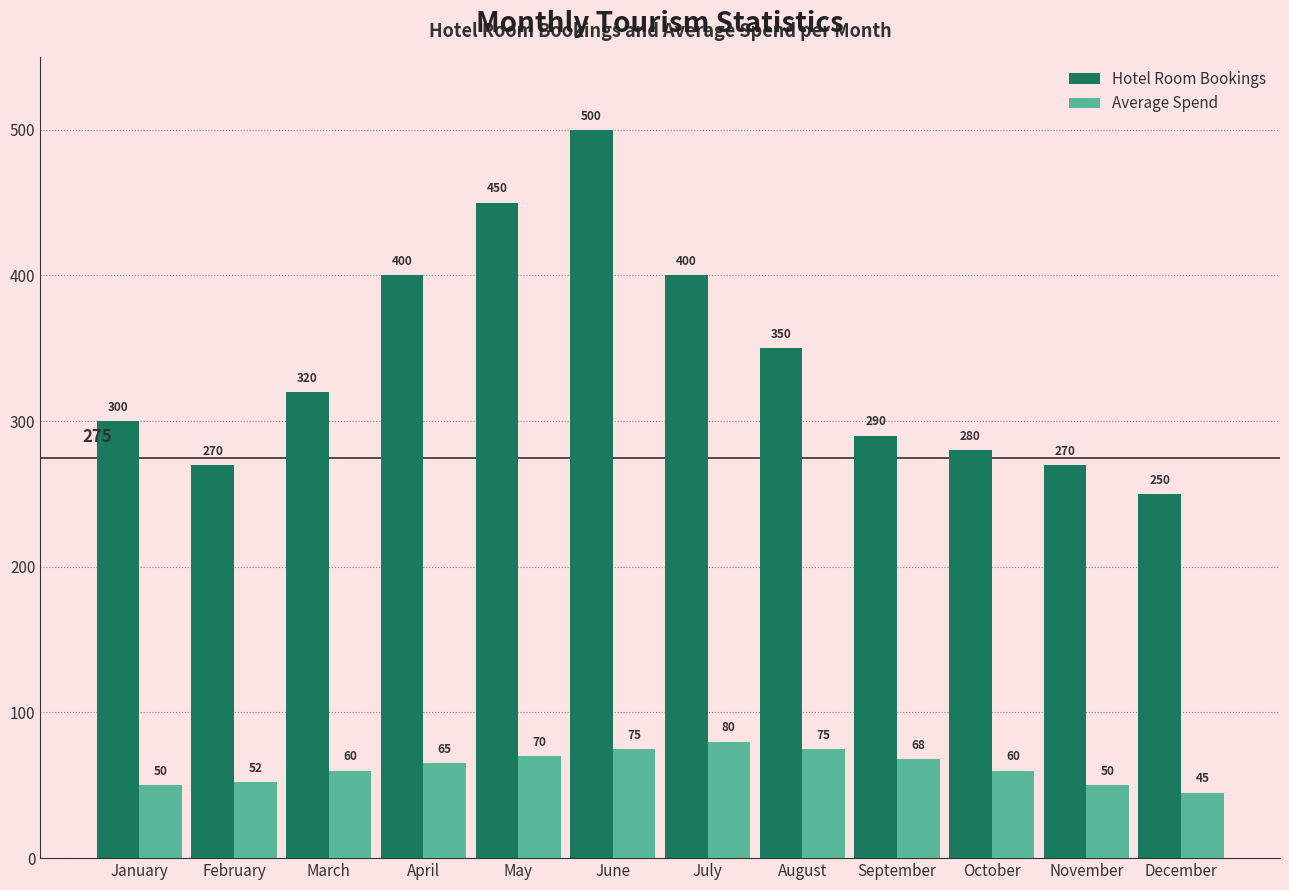

How many categories are shown in the chart?

12